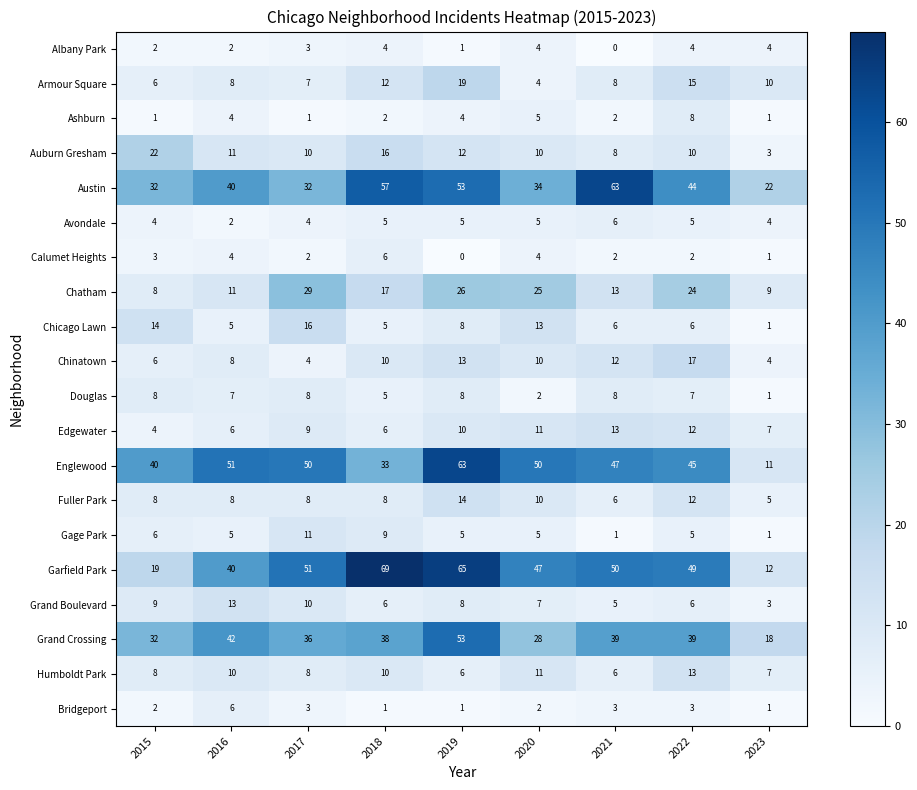

What is the greatest value displayed?

69